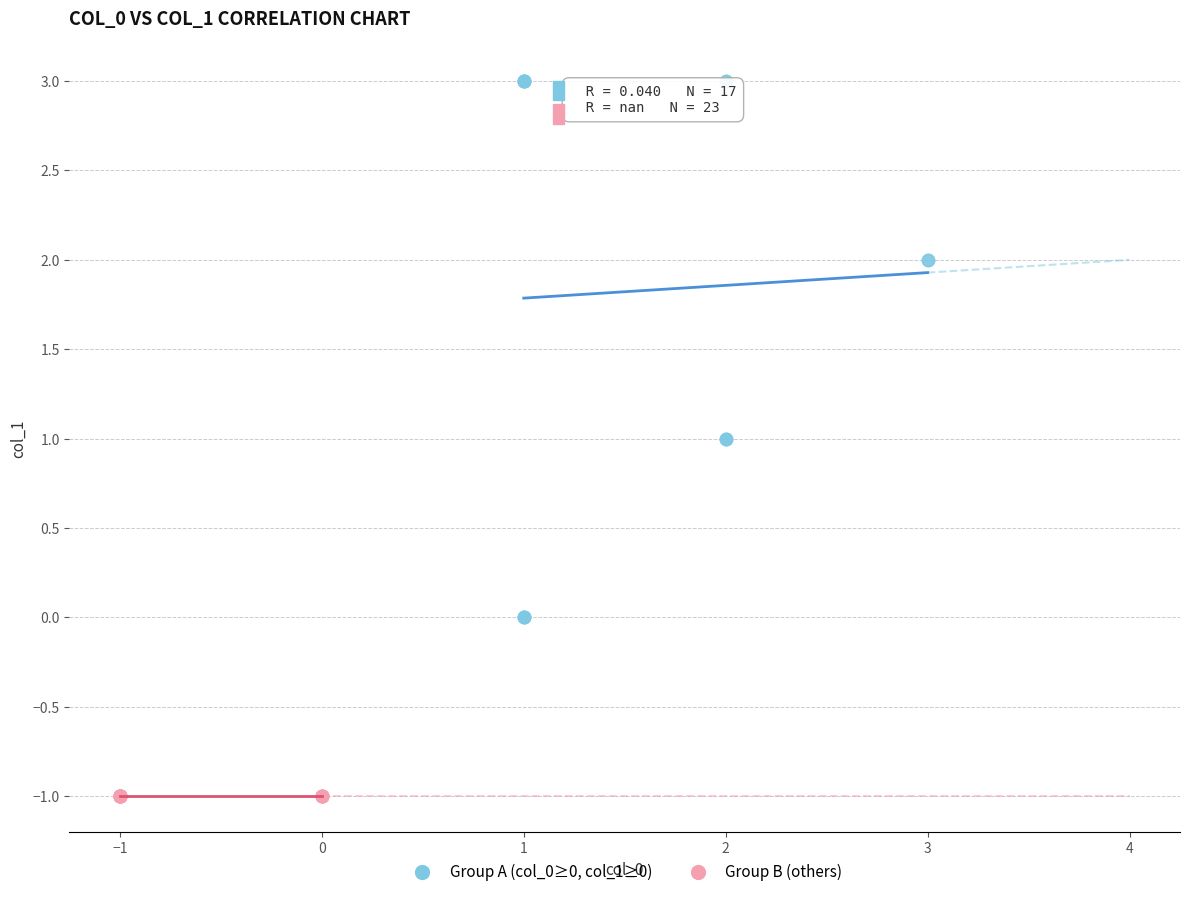

Which series contains the lowest Y value?

Group B (others)